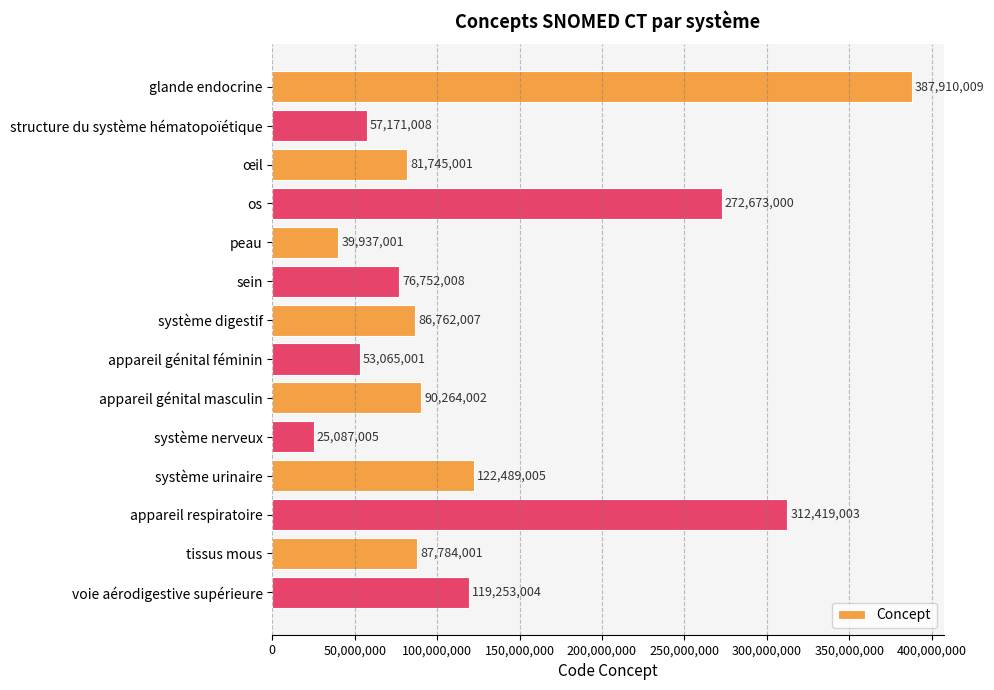

What position from the top is os?

4